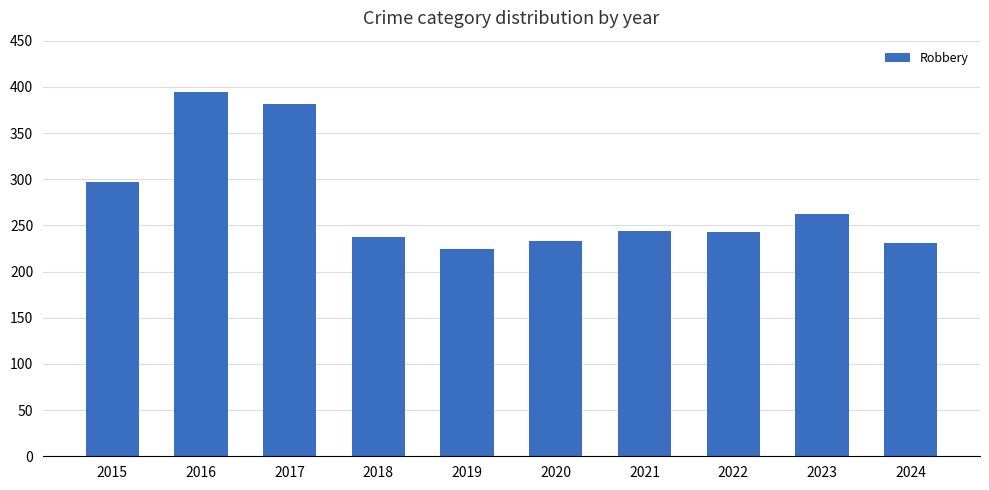

Are the bars grouped side by side (vs. stacked)?

No